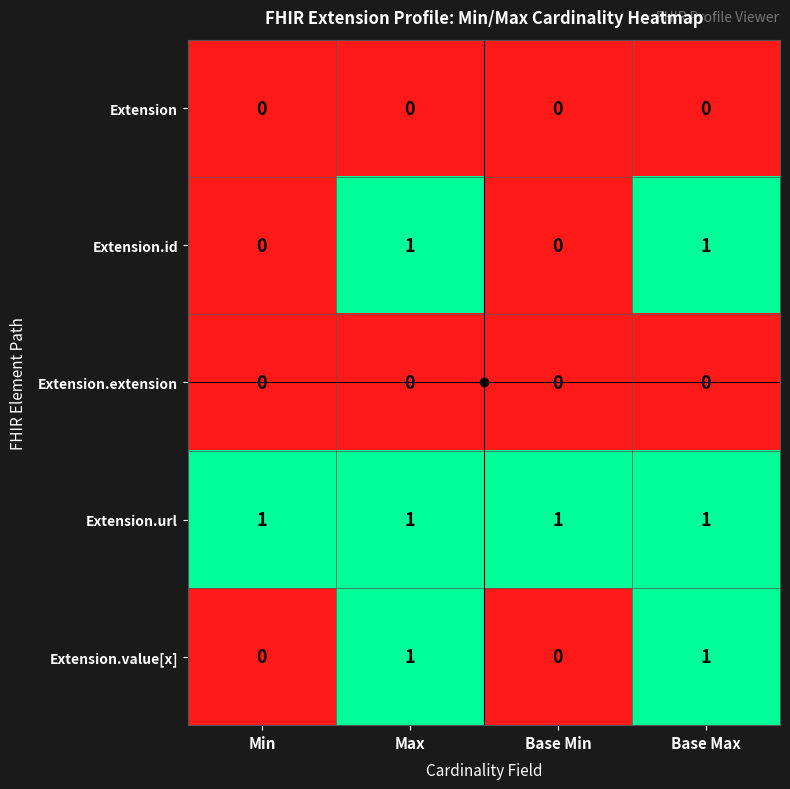

Count the Extension.value[x] values in the range 0 to 1.

4